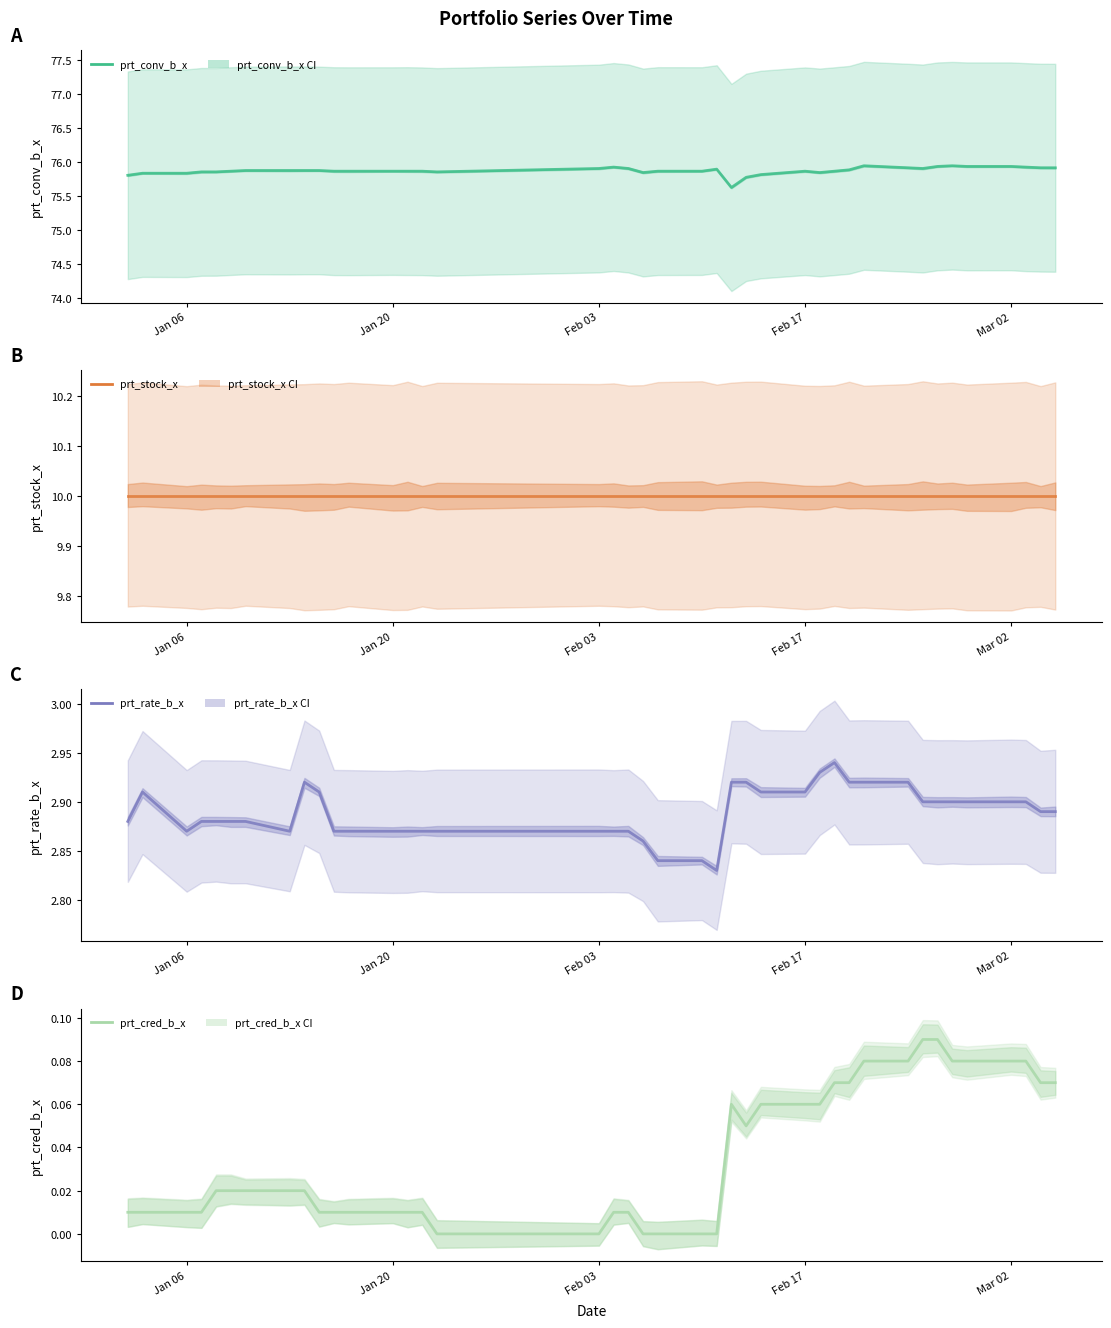

What is the label of the 16th point from the right?

24